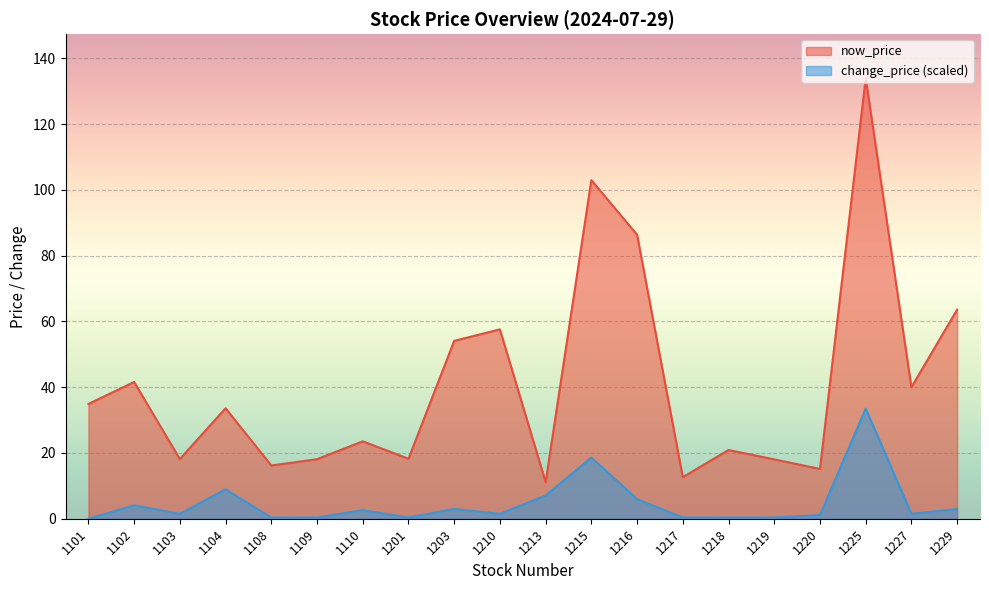

True or false: change_price_abs has more than 2 interior local peaks.

True